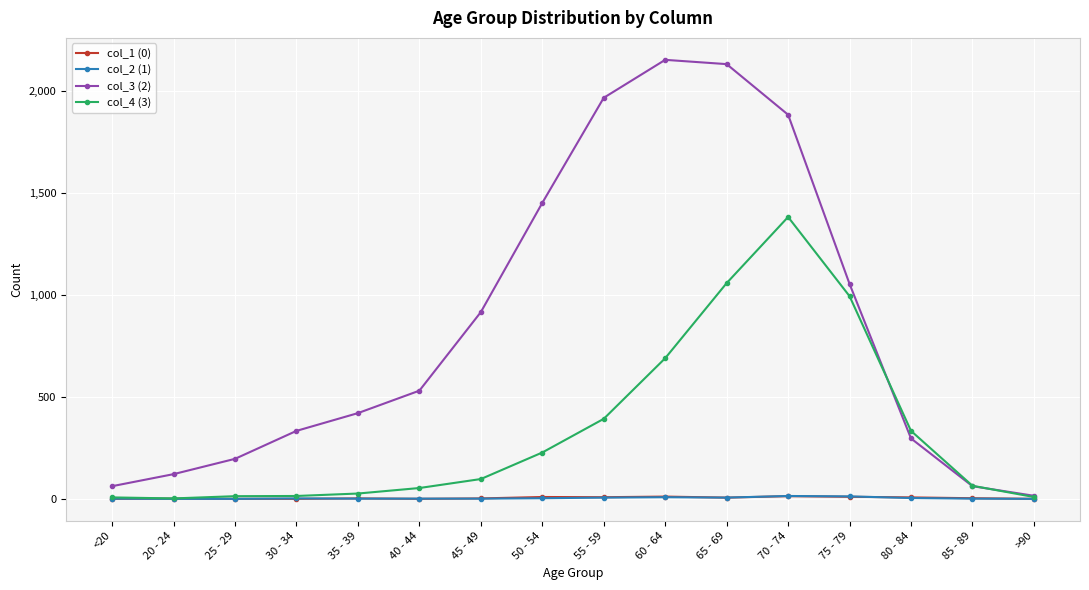

Which series has the widest spread of values?

col_3 (2)